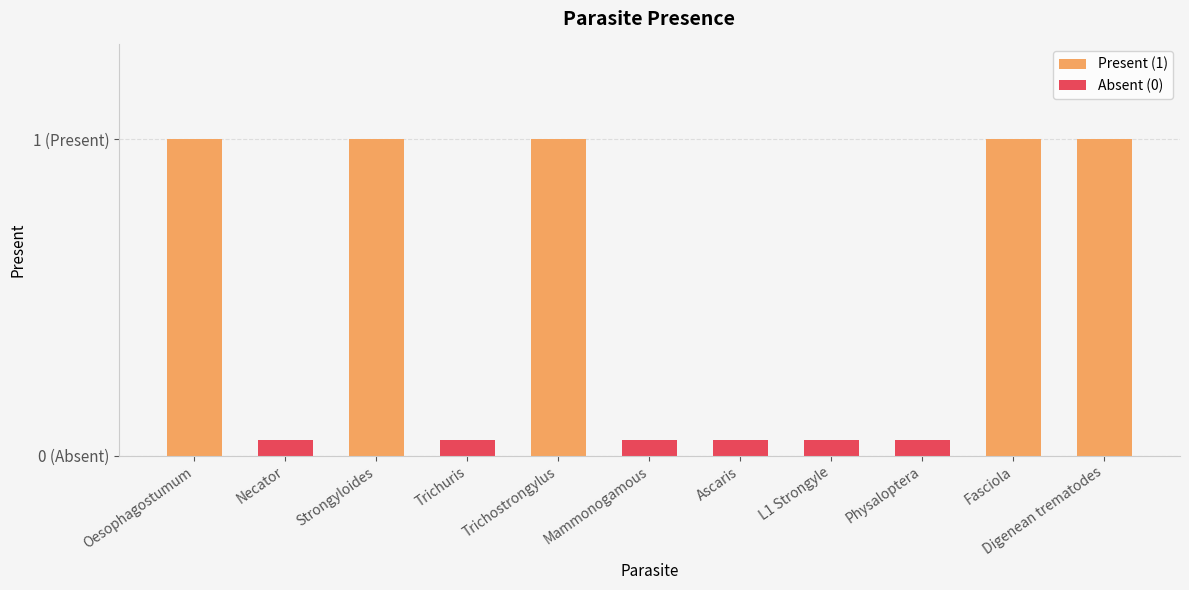

Does the chart contain stacked bars?

No